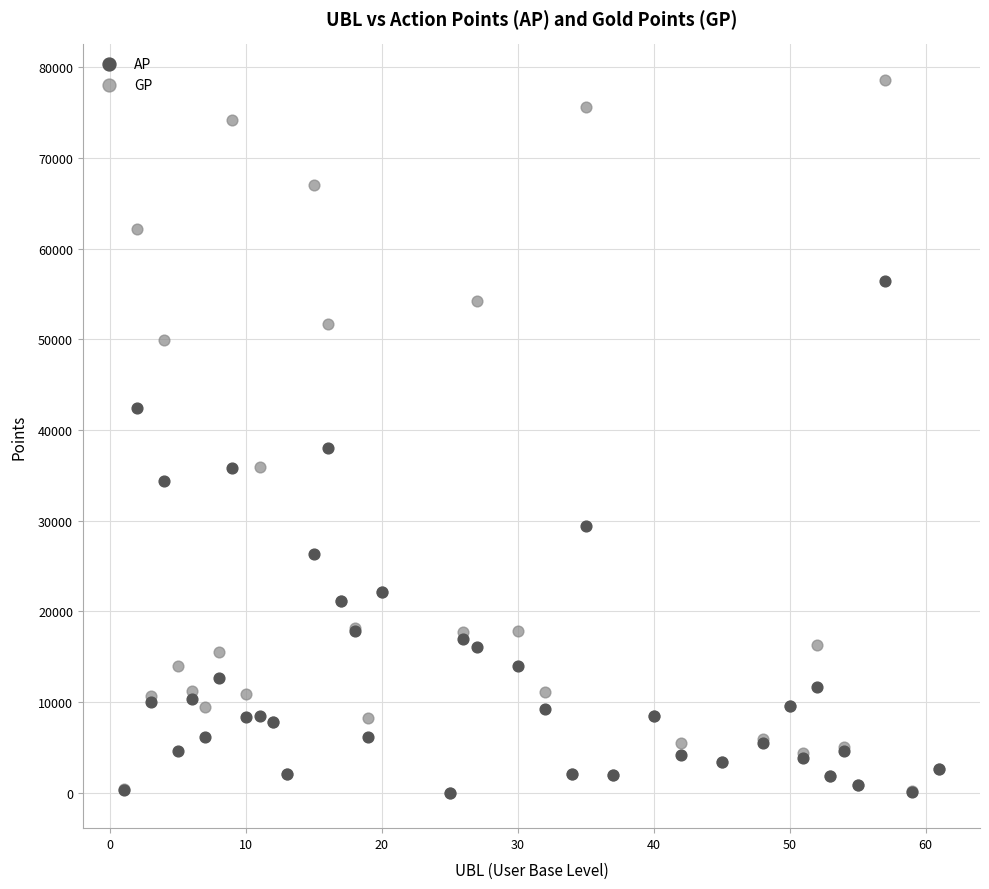

What are all the series names shown in the legend?

AP, GP